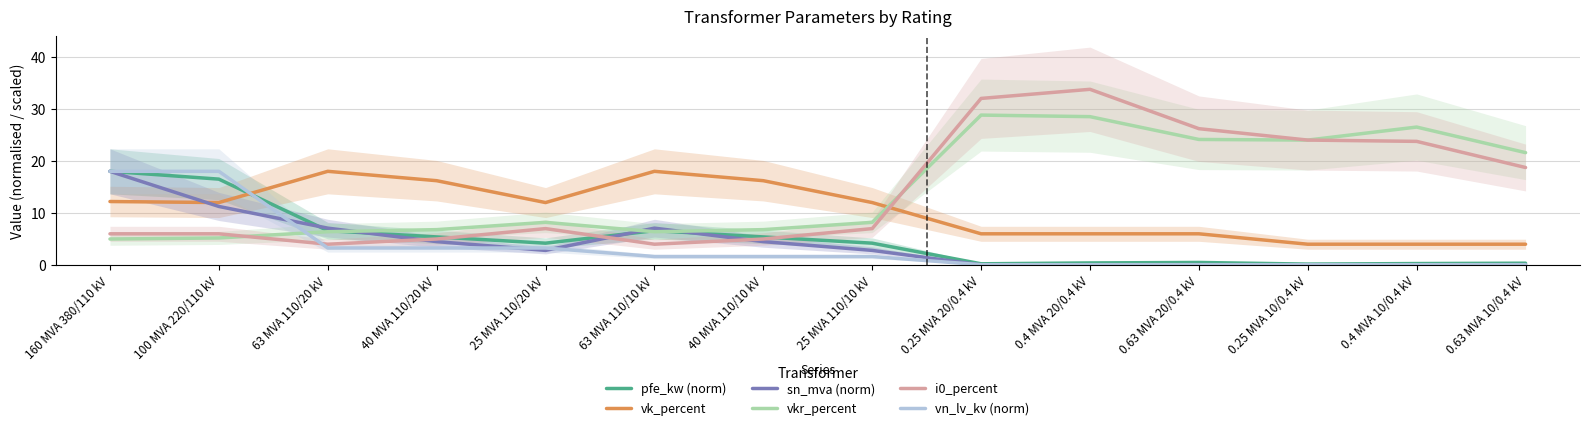

At which category does sn_mva (norm) reach its first local valley?

25 MVA 110/20 kV